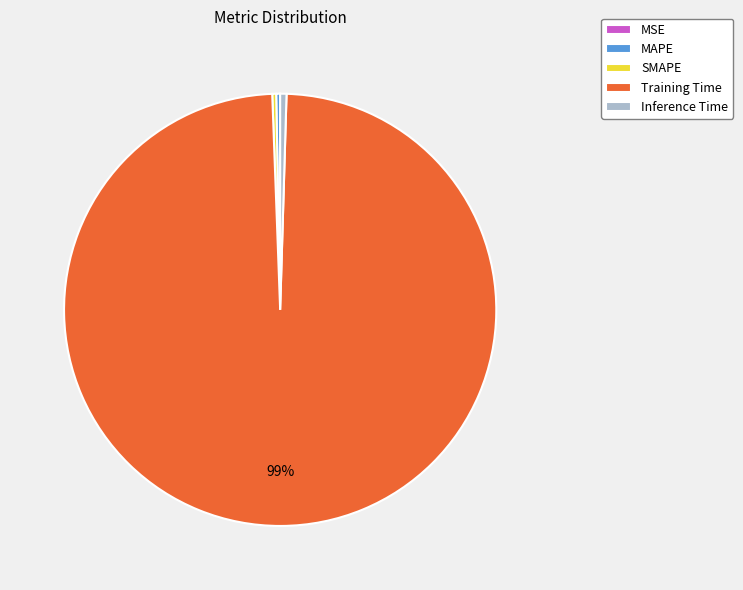

What is the largest slice in the pie chart?

Training Time